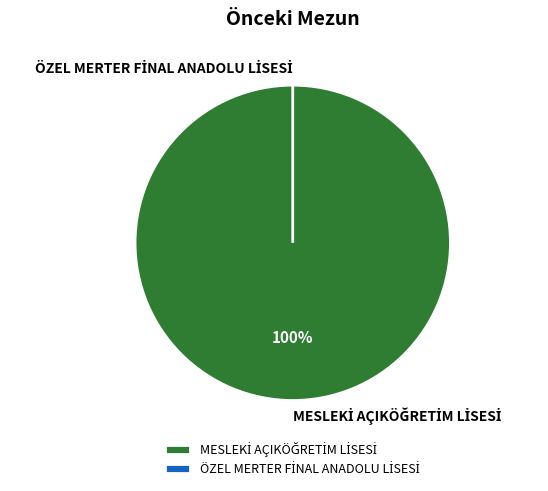

Which category has the biggest portion of the pie?

MESLEKİ AÇIKÖĞRETİM LİSESİ